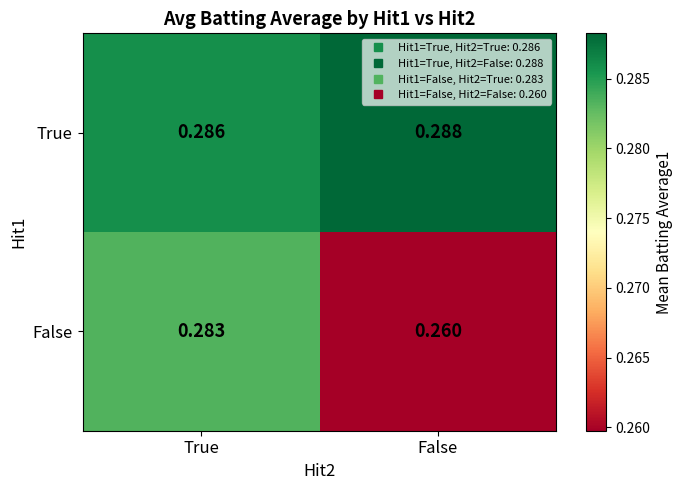

Which category has the lowest value in the True series?

True